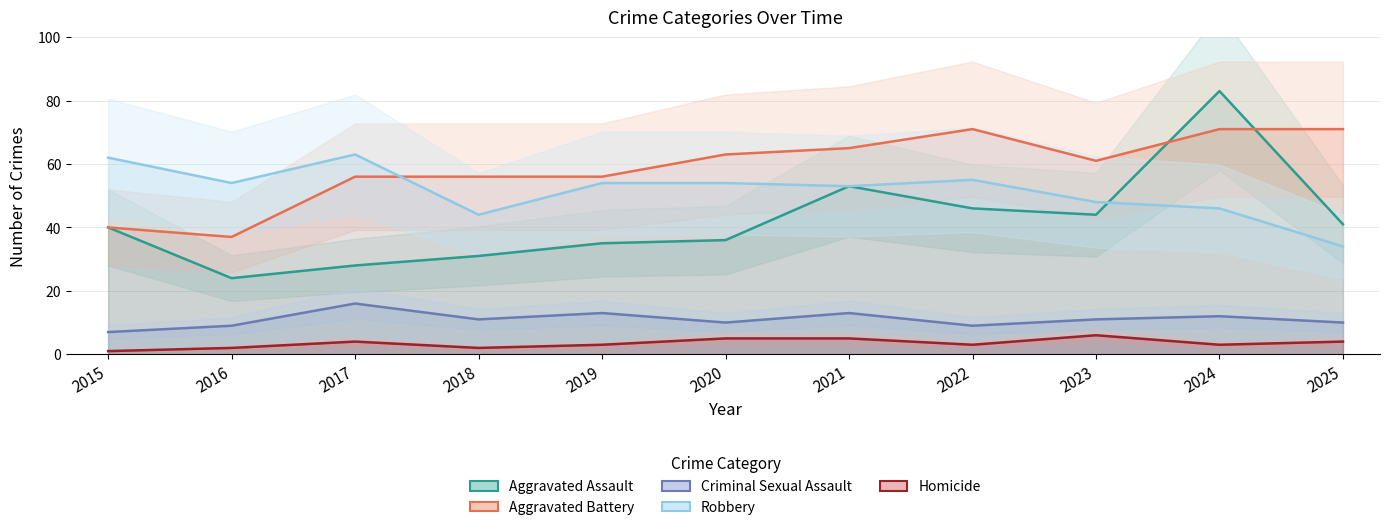

Does the chart display data point markers on the line(s)?

No